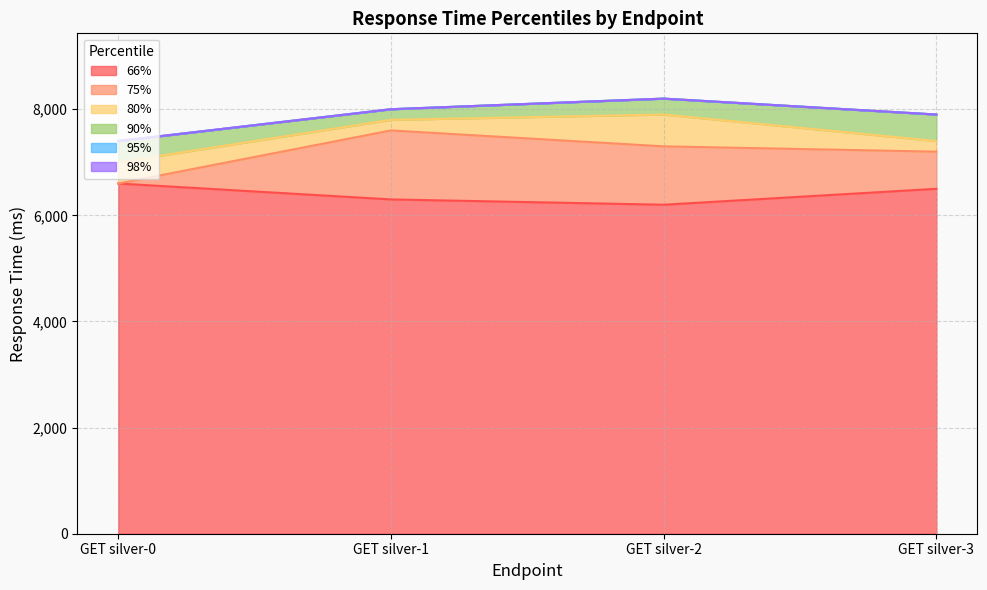

Is the value of 98% at GET silver-0 greater than the value of 80% at GET silver-1?

No